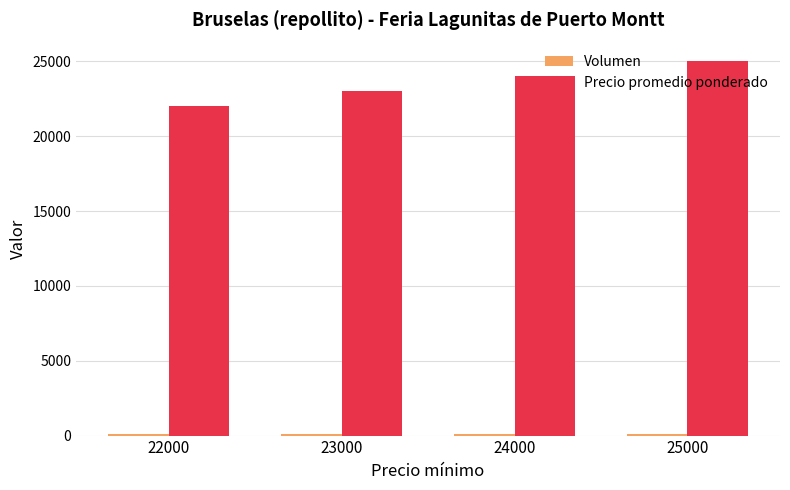

At which category is the sum across all series the highest?

25000